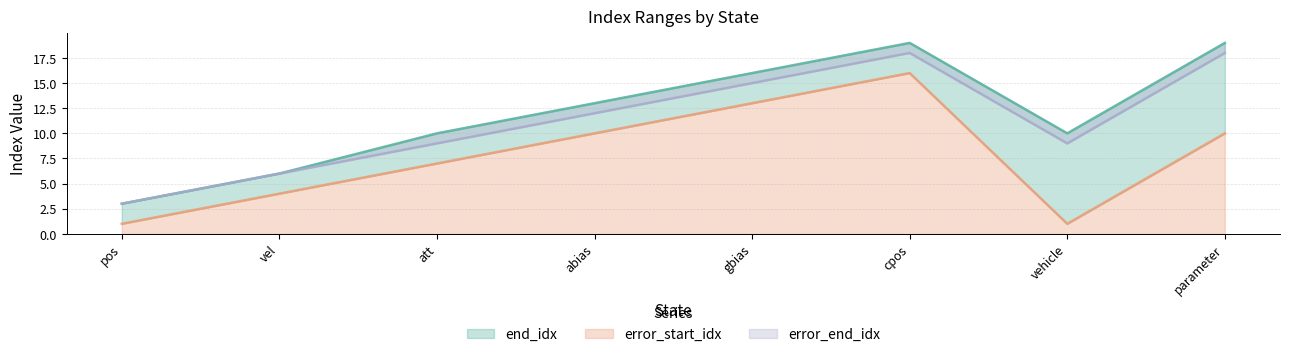

What is the sum of all error_end_idx values?

90